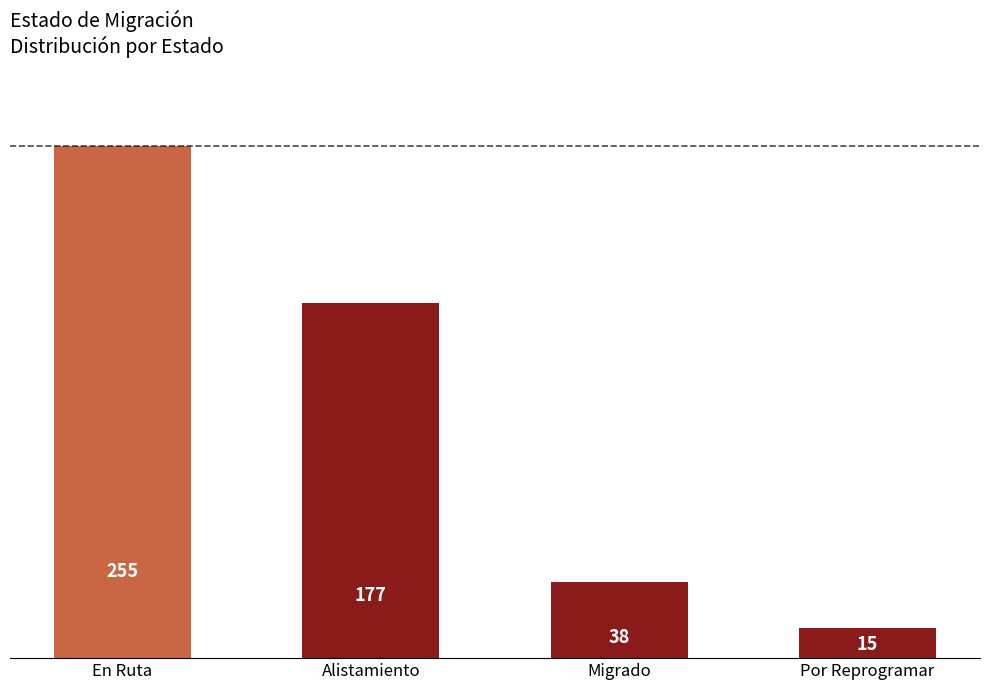

How many distinct data groups are displayed?

1